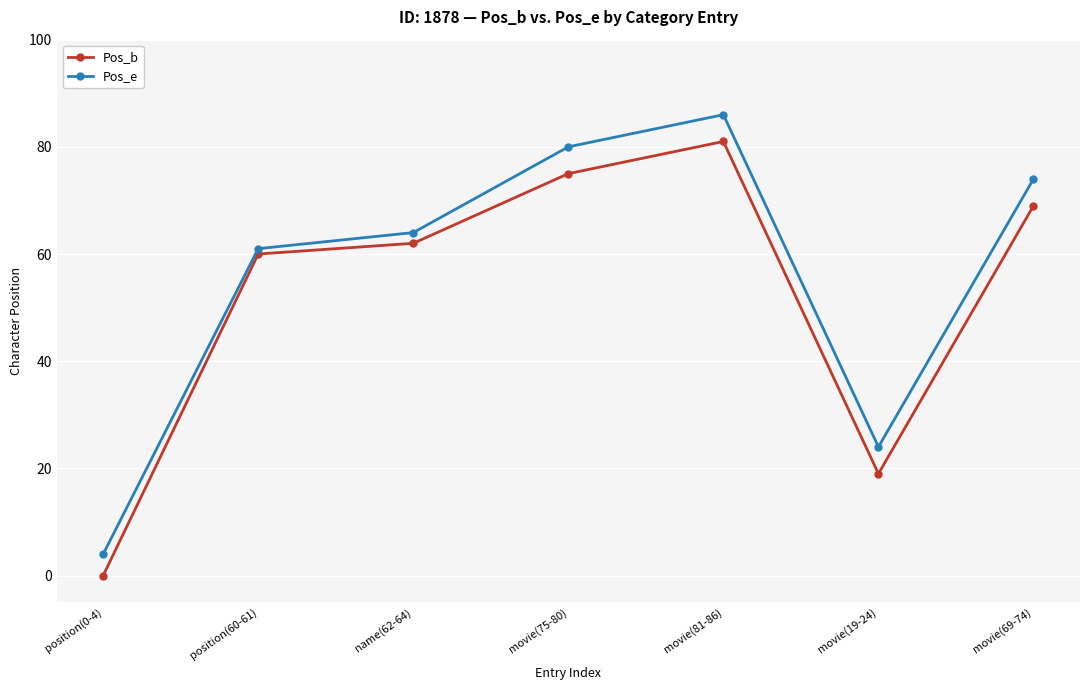

Is this an area chart (filled region under the line)?

No